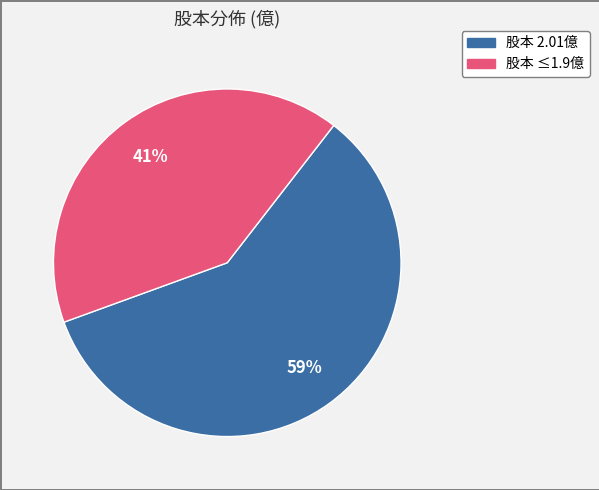

Does any single category account for the majority?

Yes